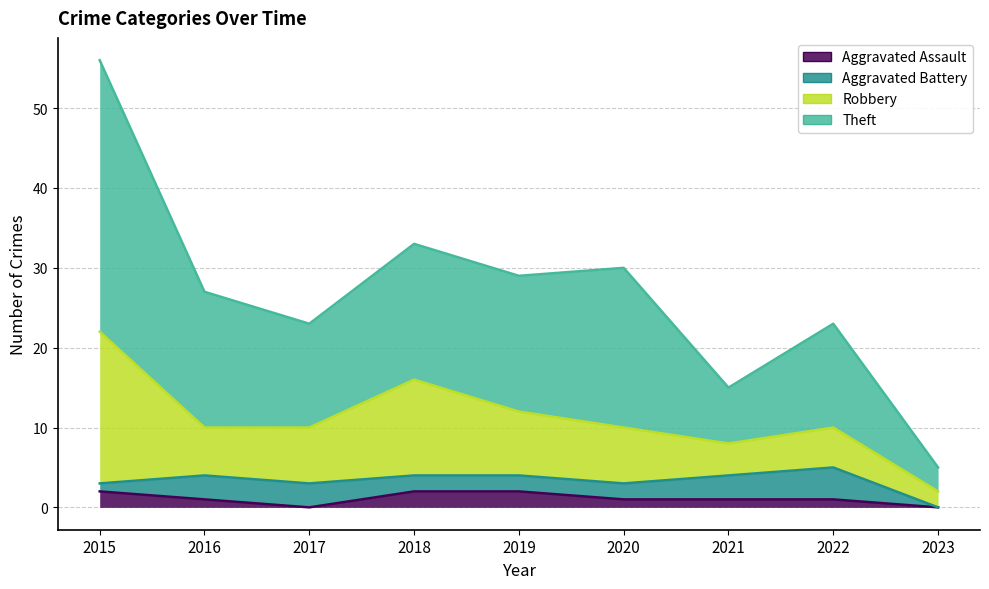

What is the total value across all series at 2023?

10